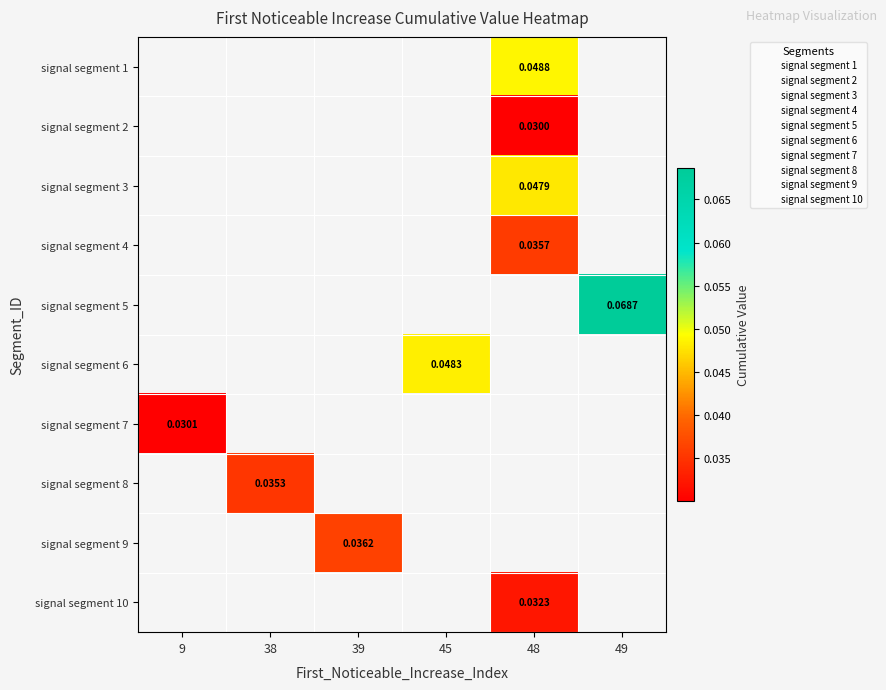

What is the maximum value shown in the chart?

0.1